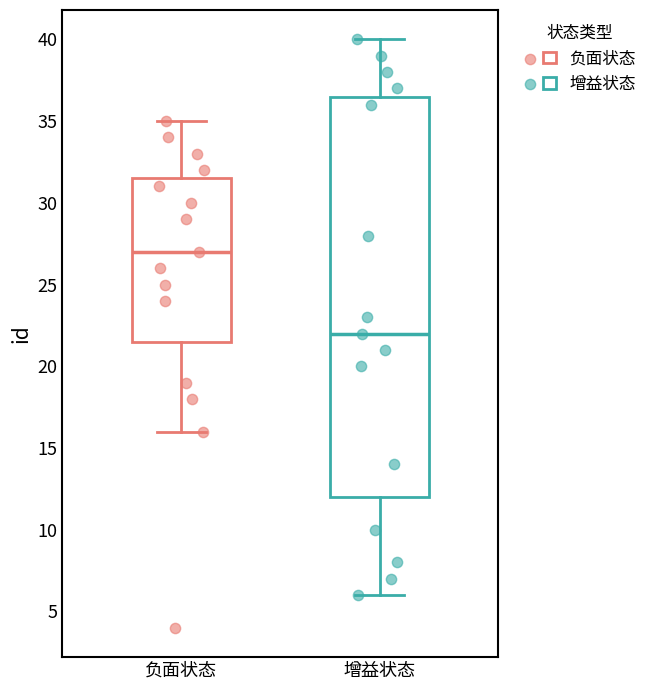

Which box's median line is the lowest?

增益状态